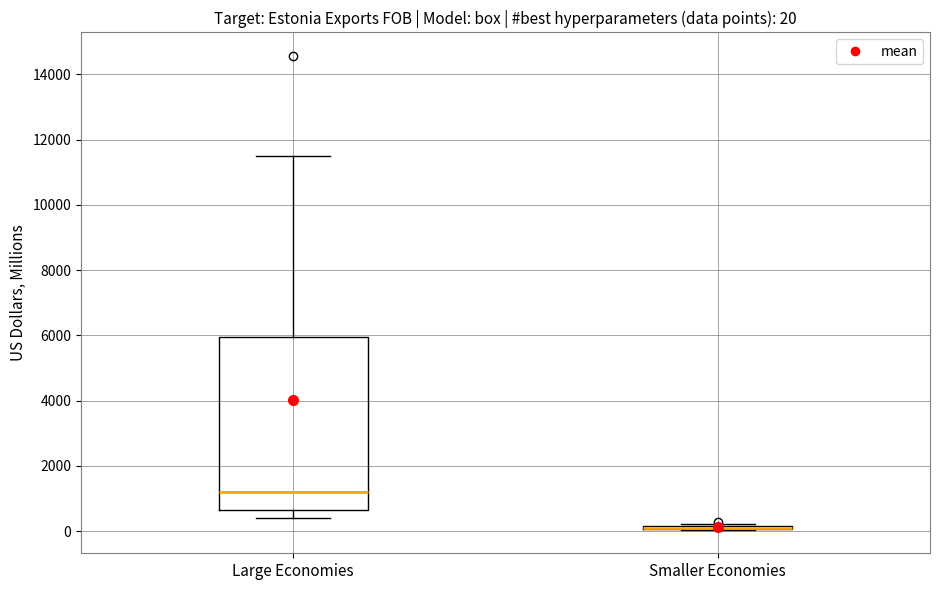

Which box is the tallest, from its lower edge to its upper edge?

Large Economies